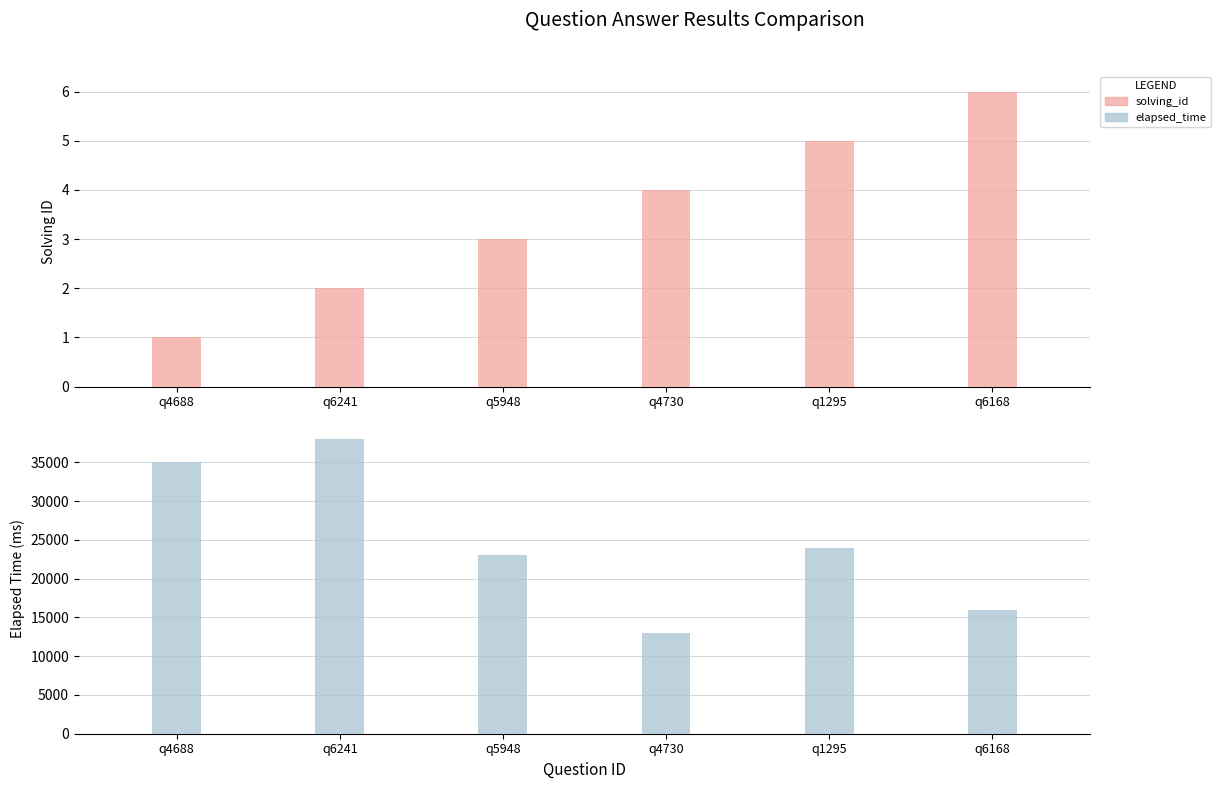

At which label is elapsed time closest to 25500?

q1295